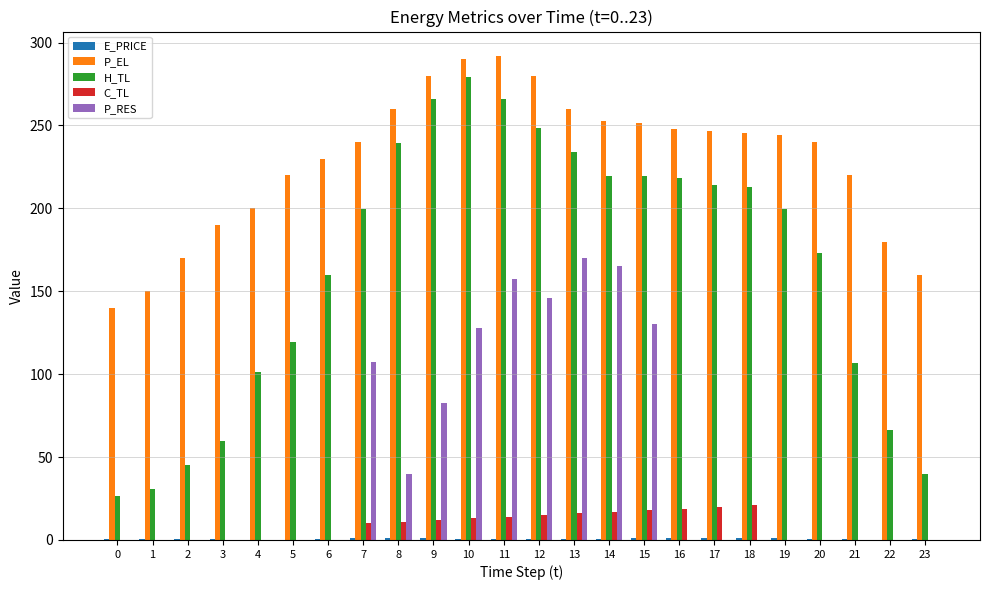

Which series has the largest total across all categories?

P_EL